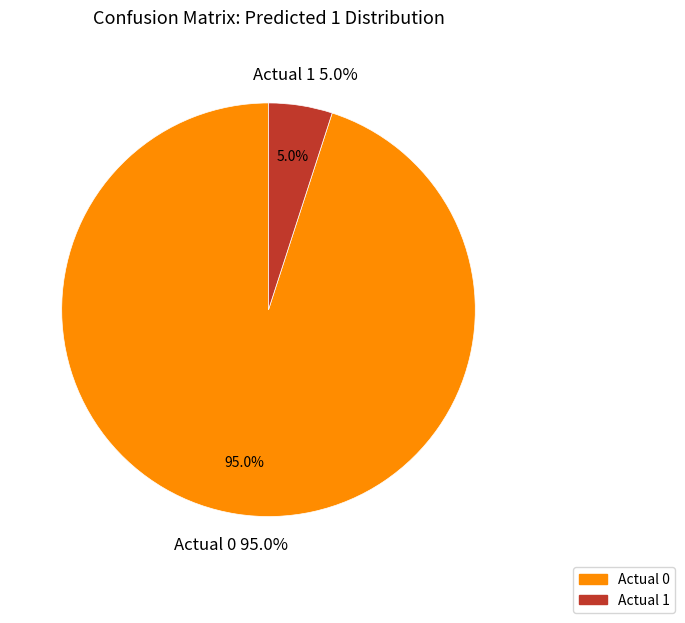

True or false: Actual 0 accounts for 99% of the total.

False